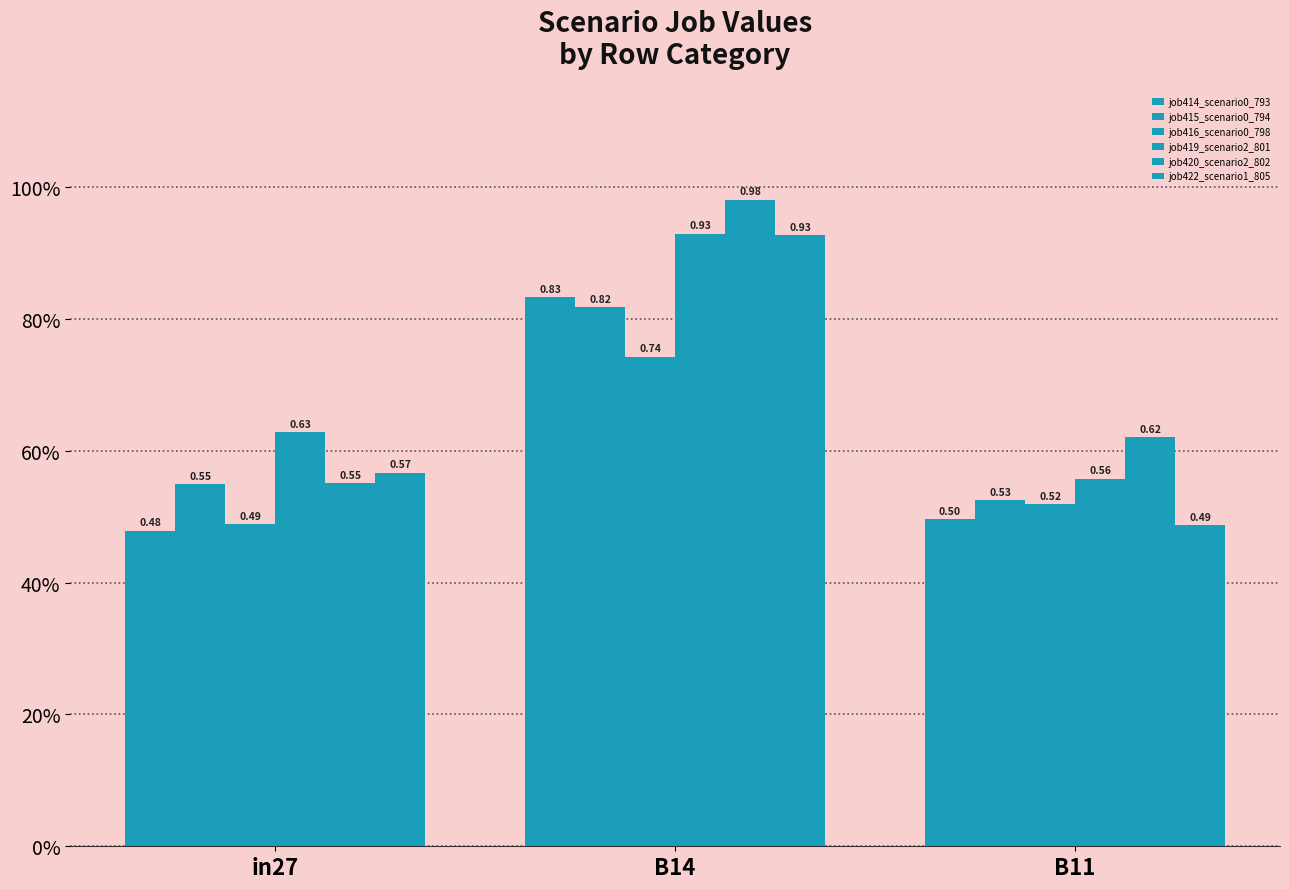

Between in27 and B11, which is larger?

B11